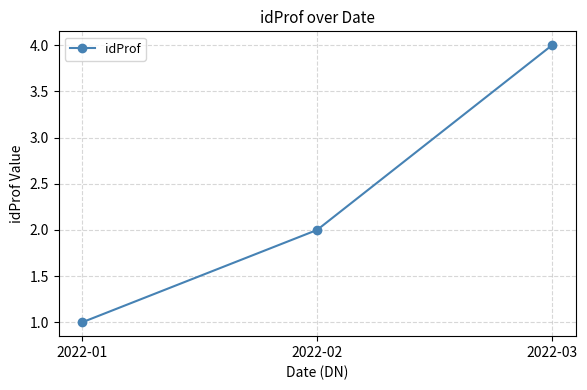

True or false: the data shows 4 at 2022-03.

True